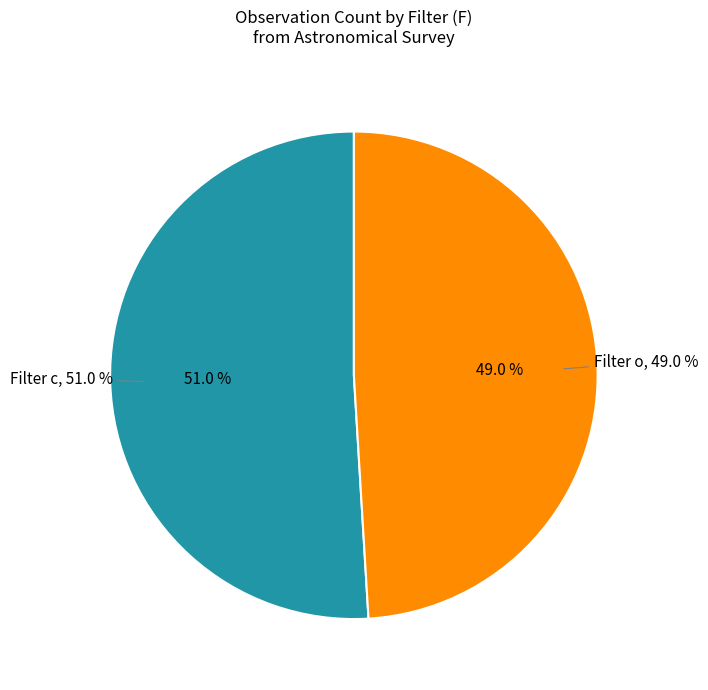

The c slice represents 45% of the pie. True or false?

False